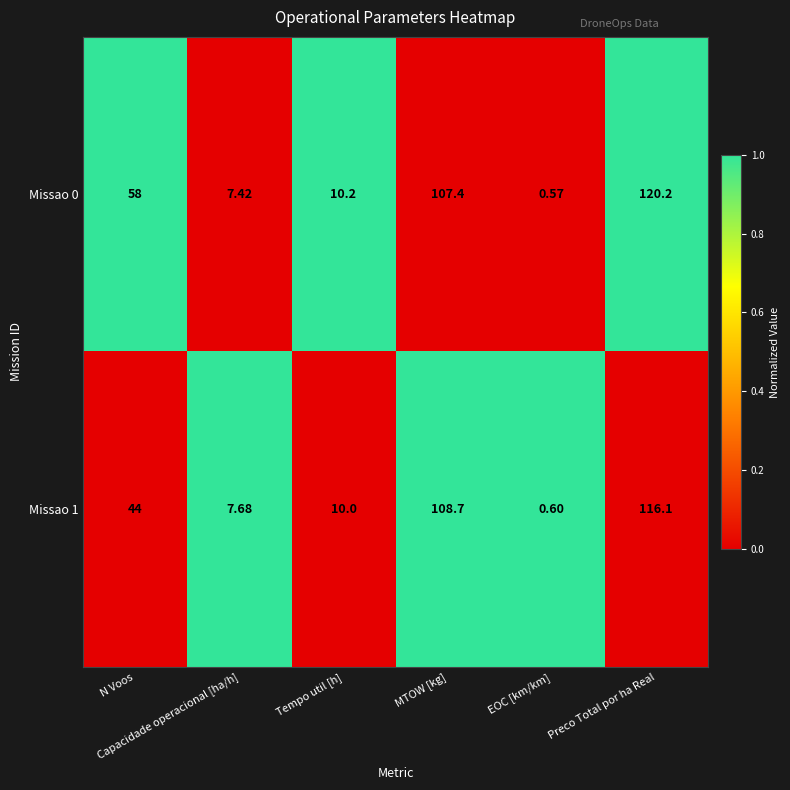

At how many categories does at least one series exceed 0?

6